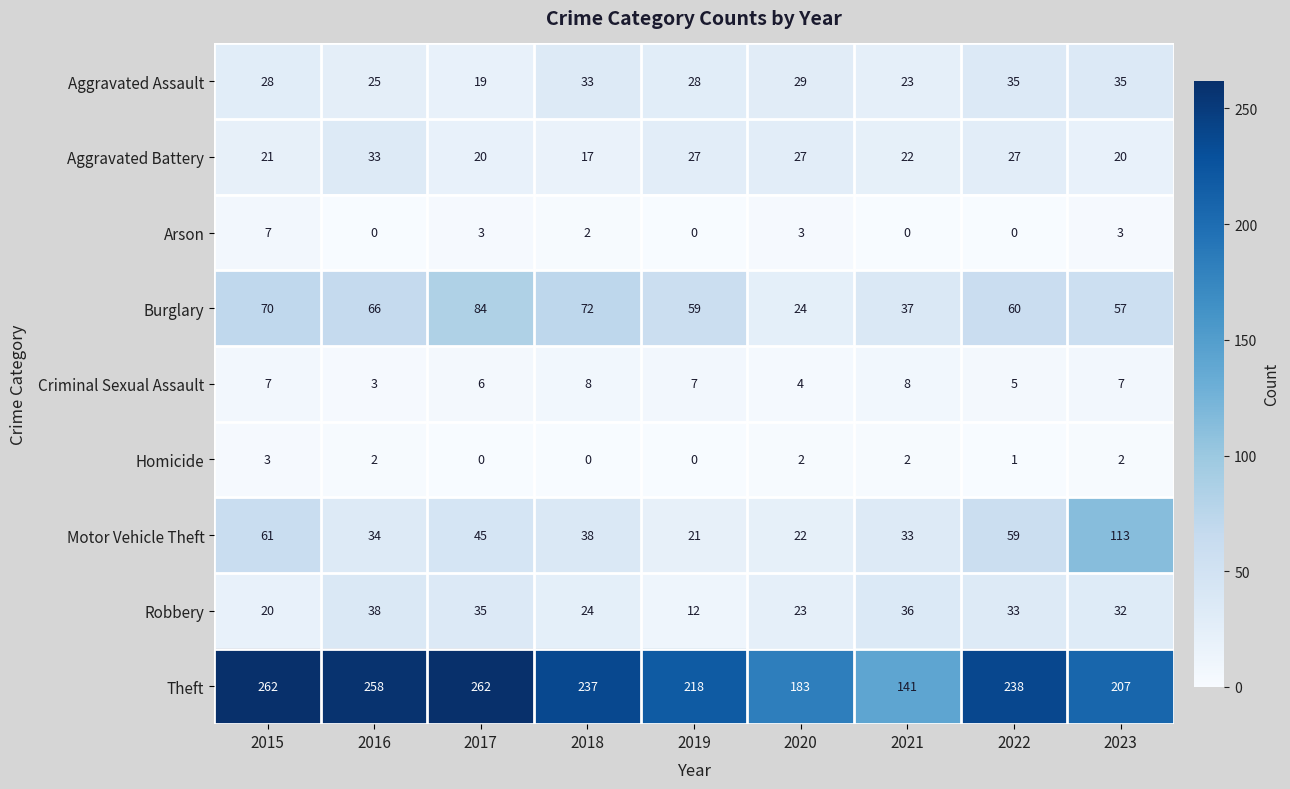

The Robbery series shows 9 at 2022. True or false?

False